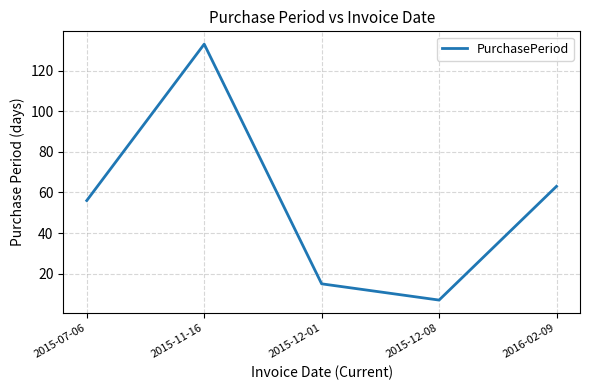

Does the chart display data point markers on the line(s)?

No